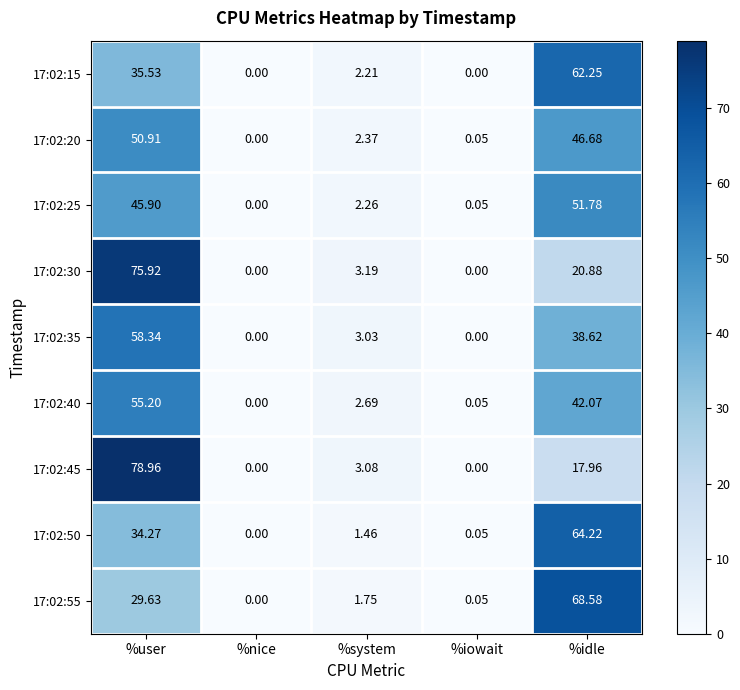

Is the value of 17:02:40 at %nice greater than the value of 17:02:55 at %iowait?

No